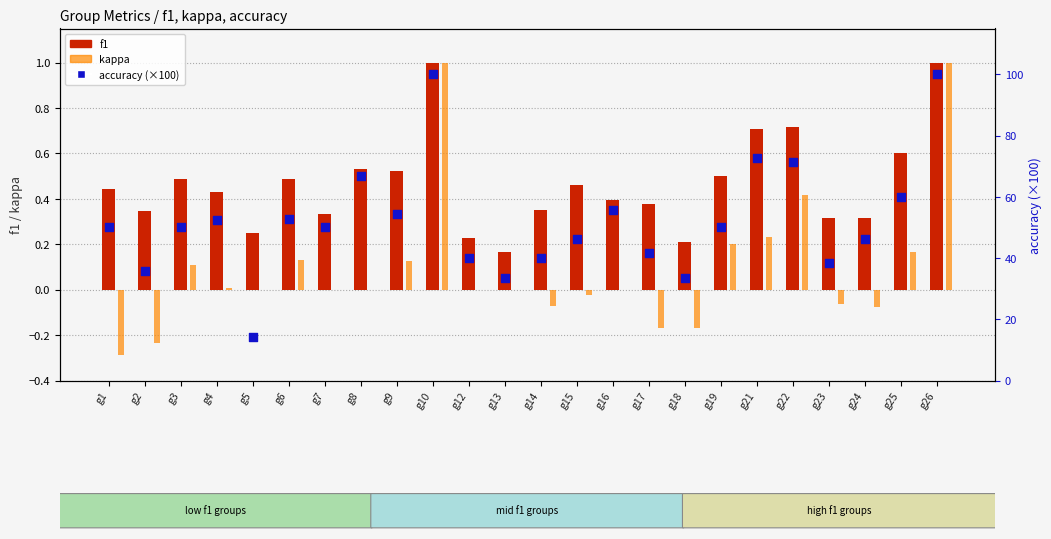

What is the total value across all series at g12?

40.2